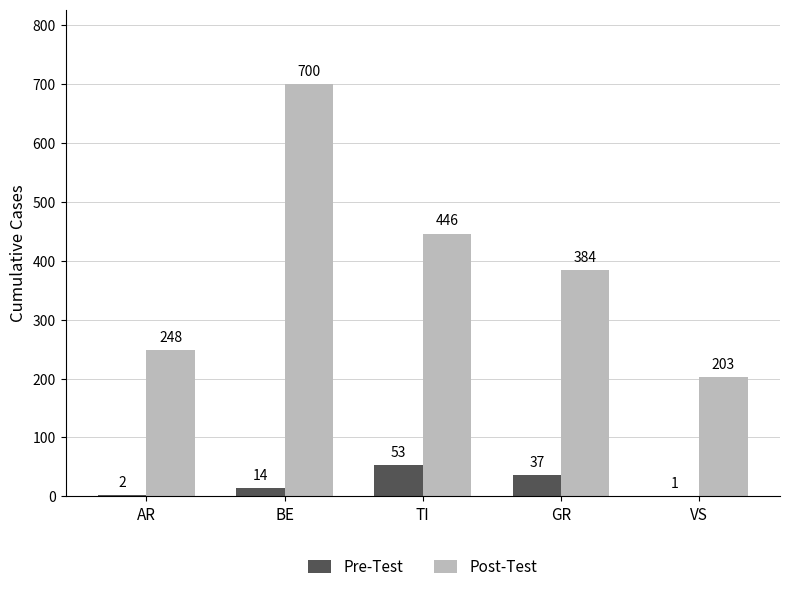

What is the sum of all Pre-Test values?

107